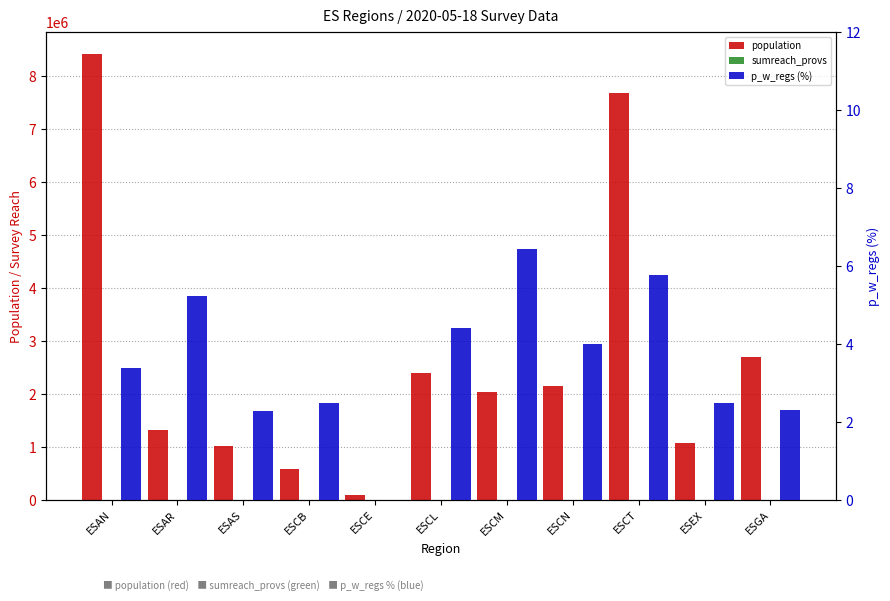

What is the value of the p_w_regs (%) bar at the 2nd from the left?

5.2